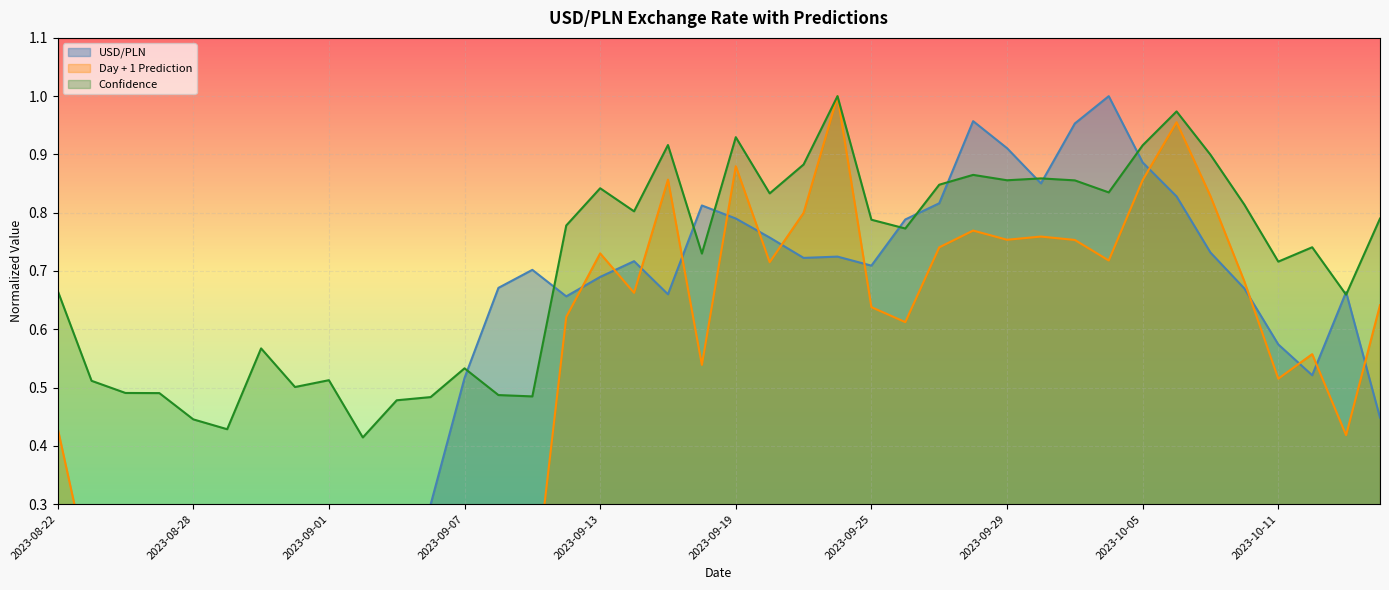

The value of Confidence at 2023-09-15 is 1.3. True or false?

False